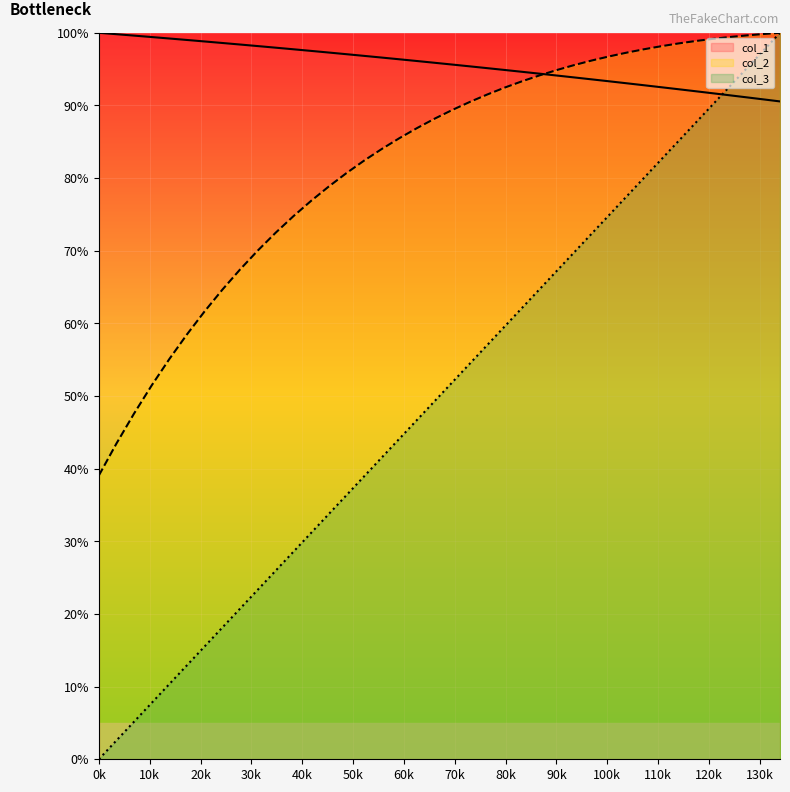

Does the chart display data point markers on the line(s)?

No